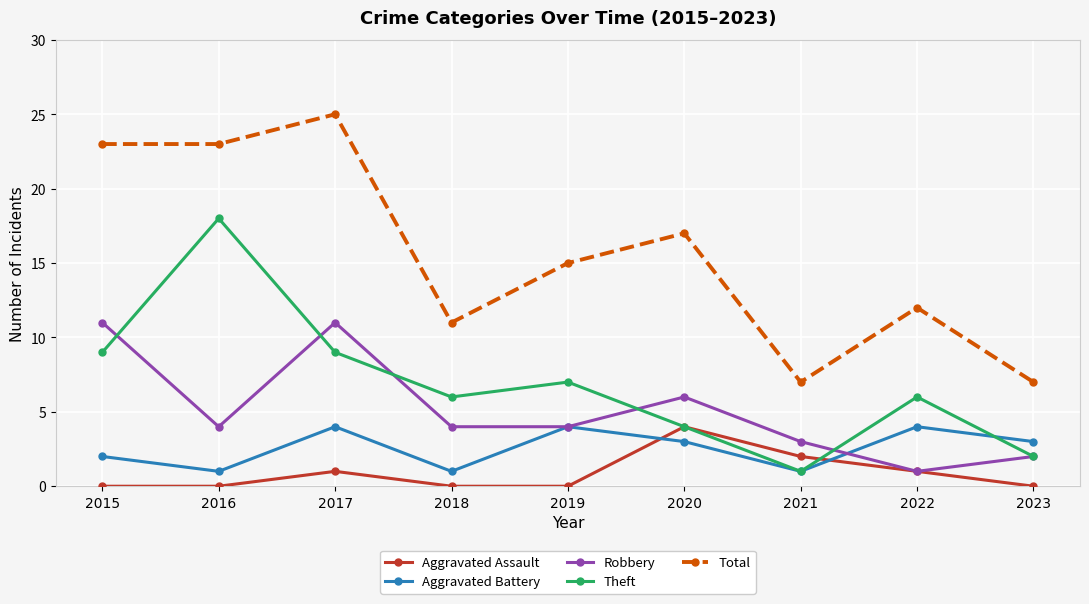

Is this an area chart (filled region under the line)?

No